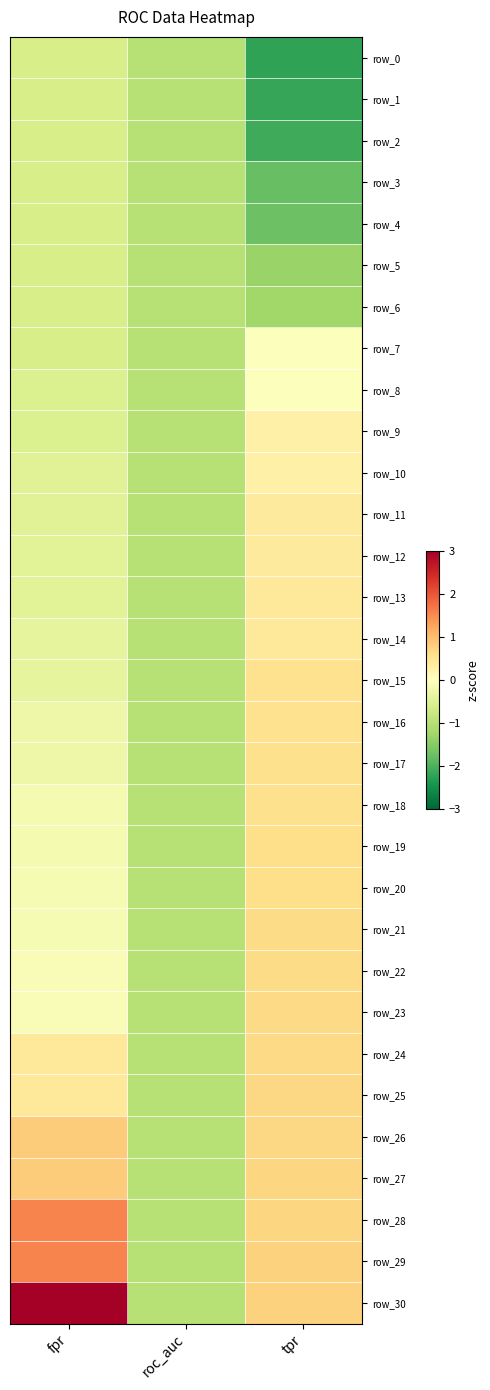

The value of row_22 at roc_auc is -1.0. True or false?

True